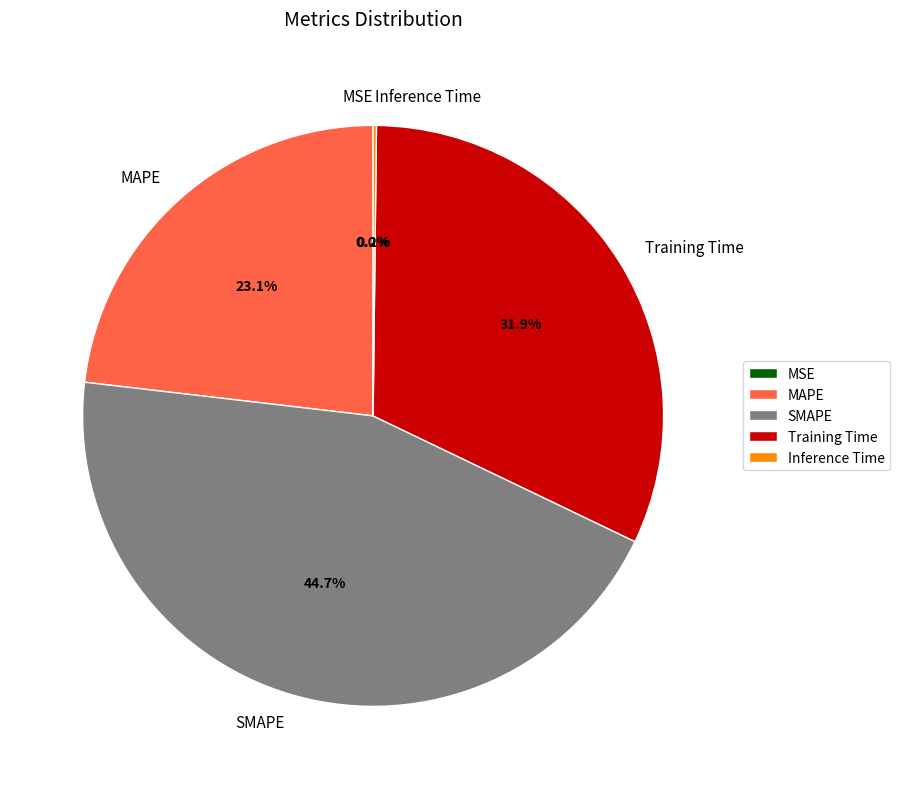

To the nearest percent, what percentage of the pie is Training Time?

32%